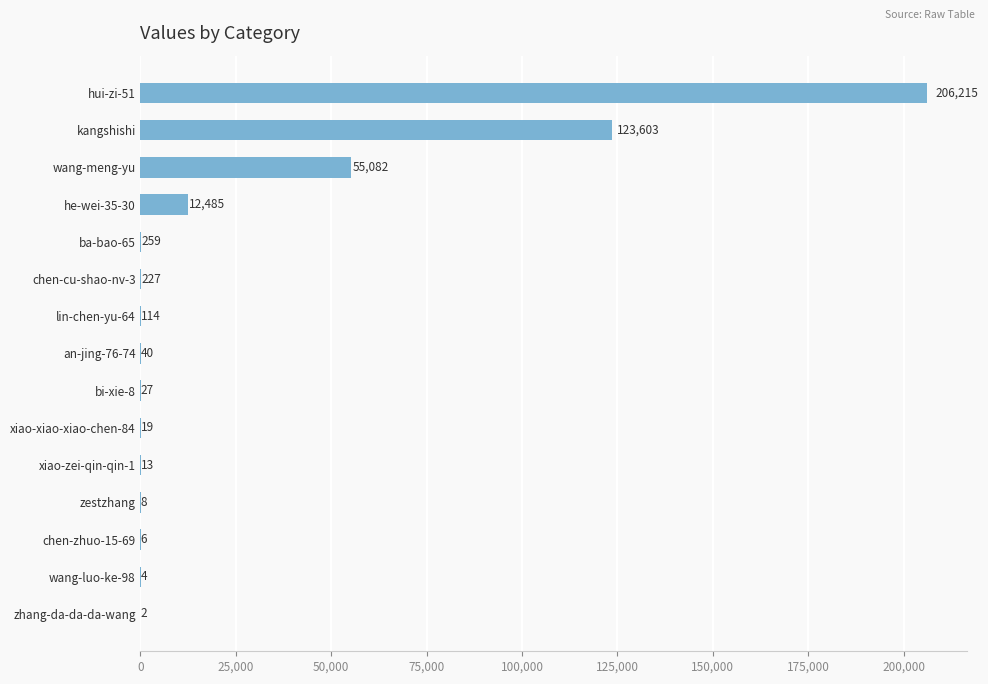

Read the value at ba-bao-65, to the nearest 10.

260